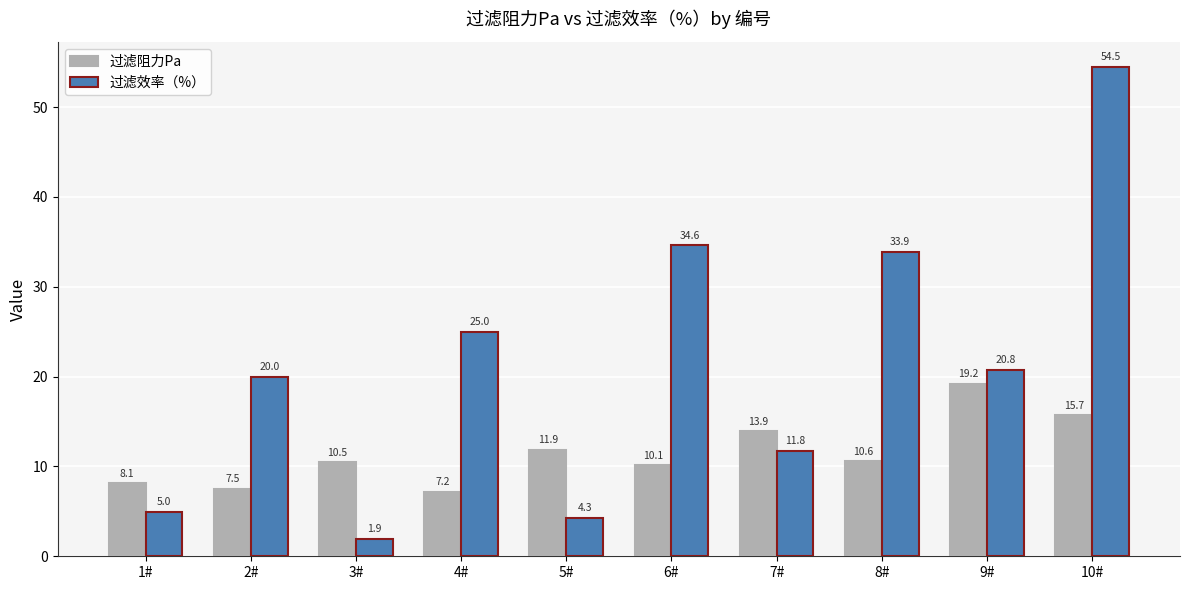

What are all the series names shown in the legend?

过滤阻力Pa, 过滤效率（%）